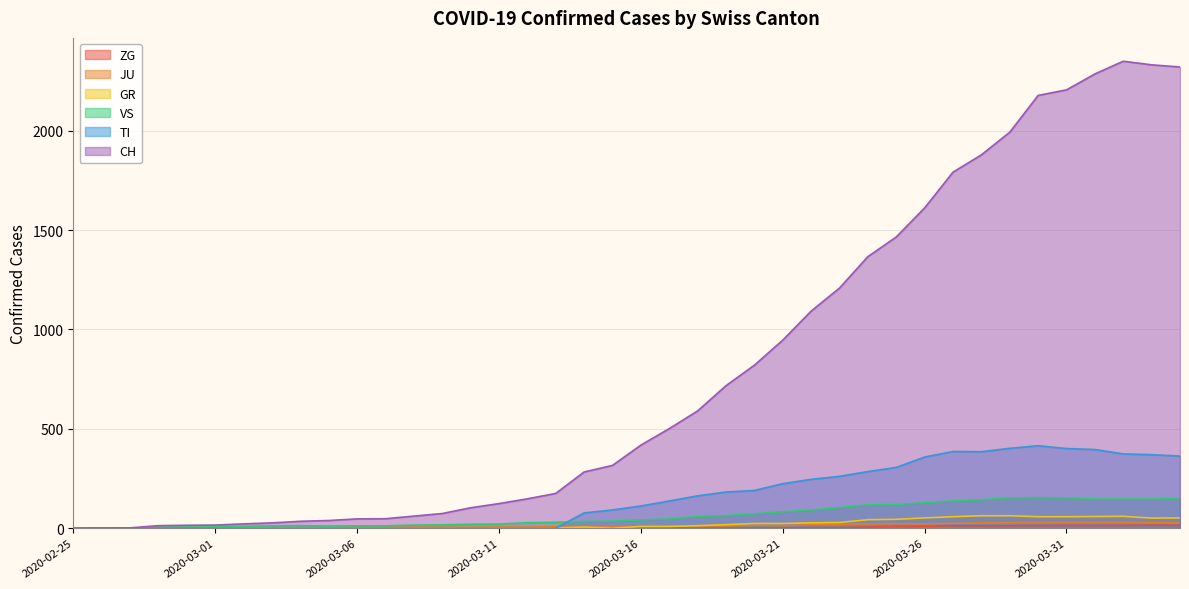

Where is ZG nearest to the value 7?

2020-03-24